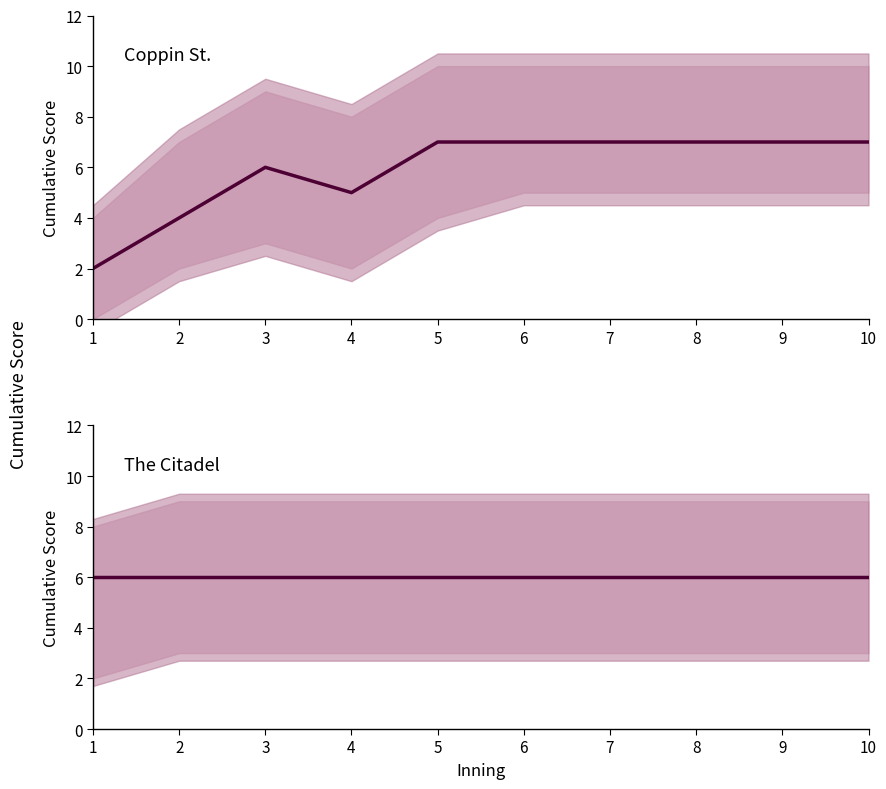

Reading left to right, transcribe all the data shown in this chart.

Coppin St.: 1=2	2=4	3=6	4=5	5=7	6=7	7=7	8=7	9=7	10=7
The Citadel: 1=6	2=6	3=6	4=6	5=6	6=6	7=6	8=6	9=6	10=6